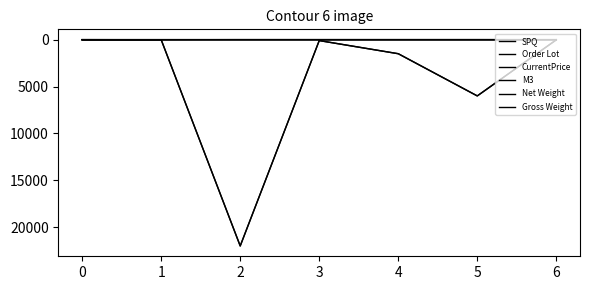

What is the approximate value of CurrentPrice at 3?

0.2